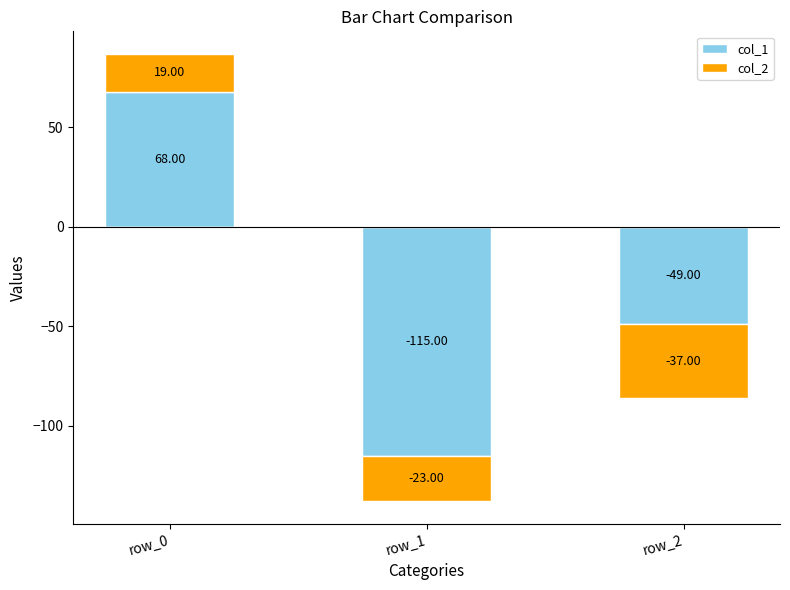

Is the value of col_2 at row_2 greater than the value of col_1 at row_0?

No